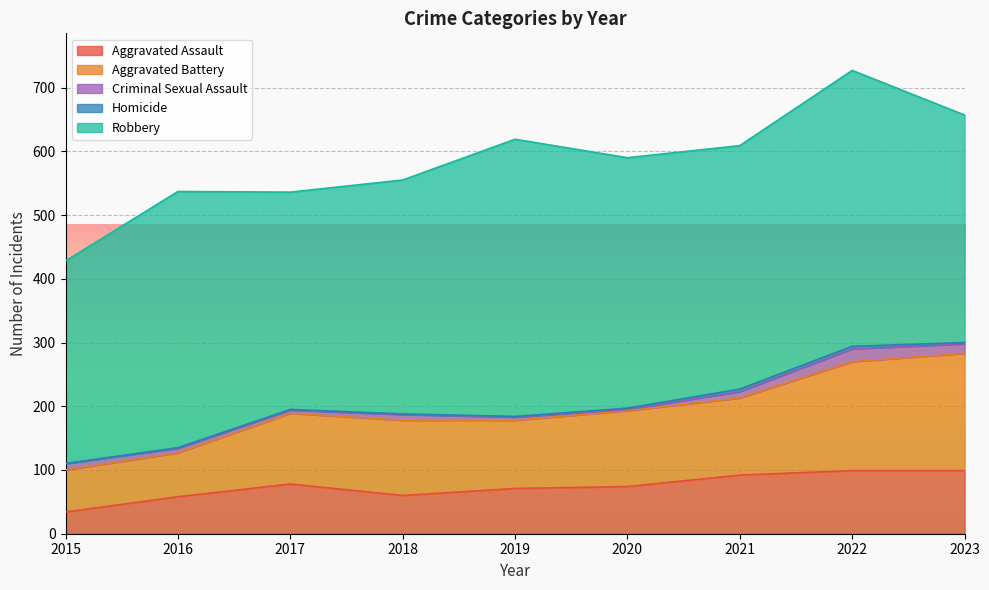

What are all the series names shown in the legend?

Aggravated Assault, Aggravated Battery, Criminal Sexual Assault, Homicide, Robbery